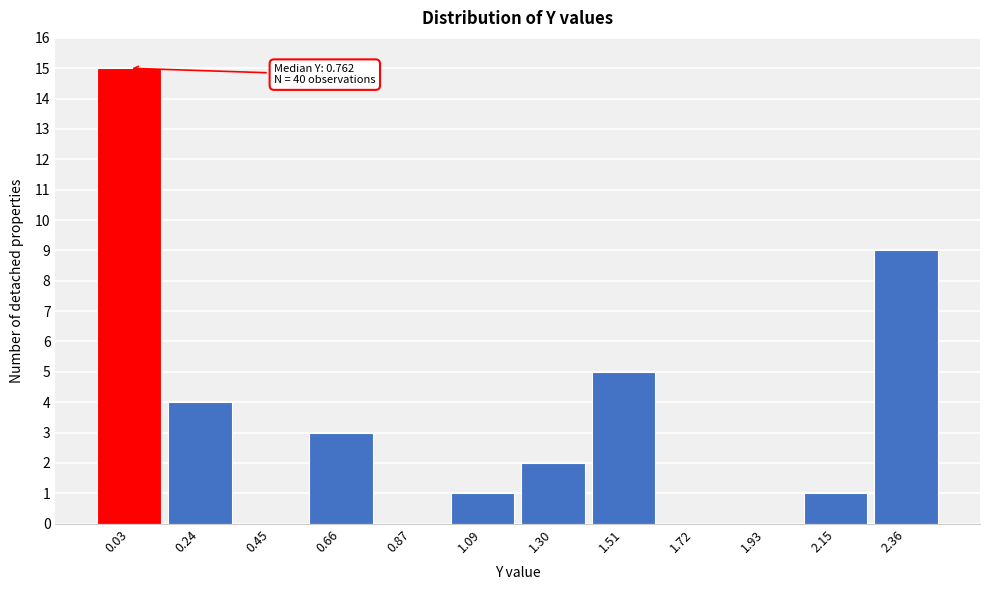

Reading left to right, transcribe all the data shown in this chart.

0.03=15	0.24=4	0.45=0	0.66=3	0.87=0	1.09=1	1.30=2	1.51=5	1.72=0	1.93=0	2.15=1	2.36=9